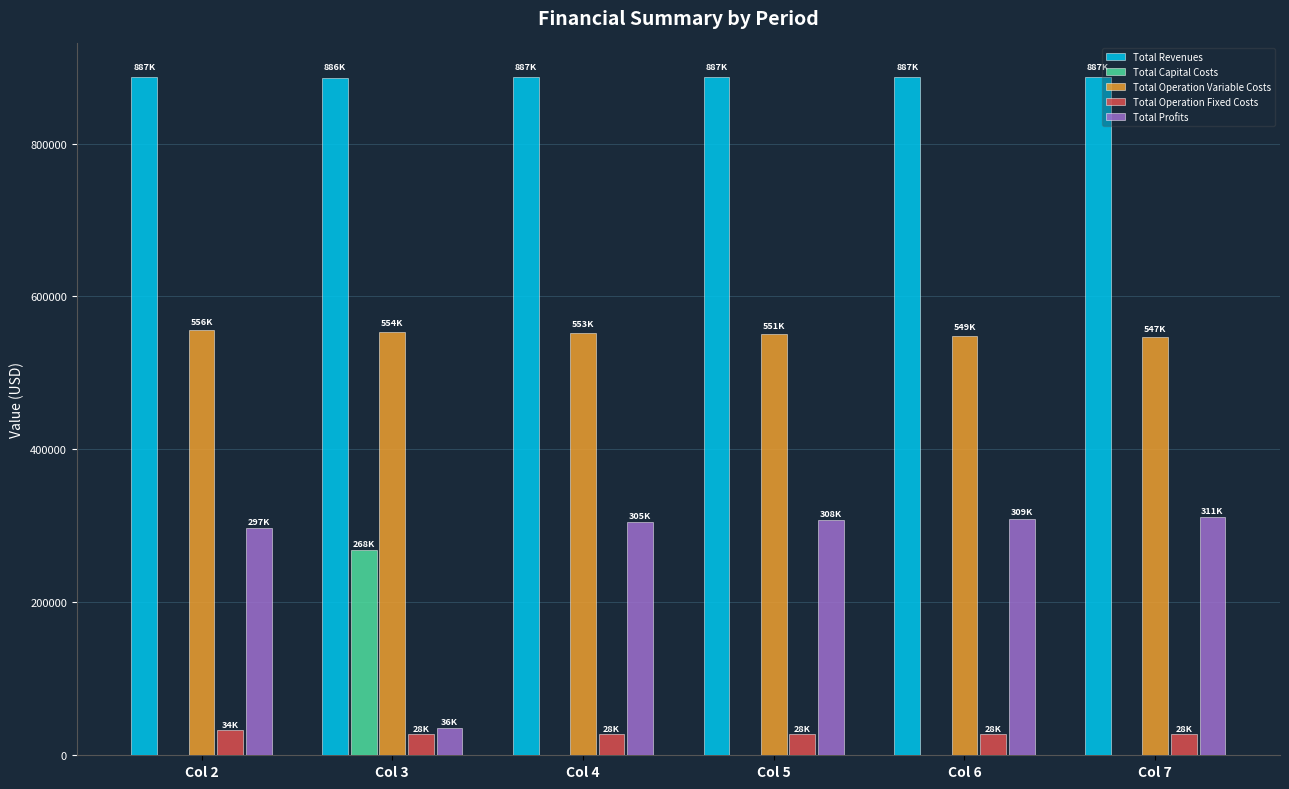

What is the sum of the Total Profits values at Col 5 and Col 4?

612474.0